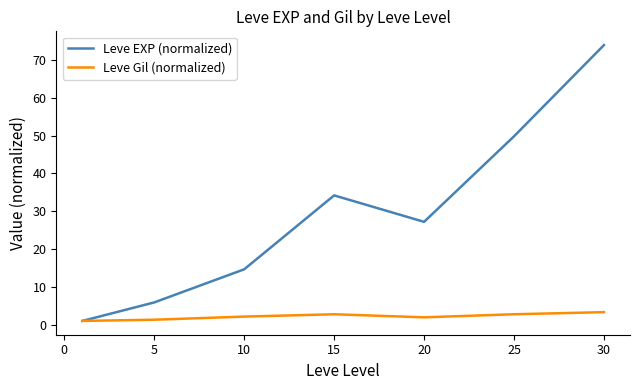

What is the maximum value for Leve Gil (normalized)?

3.3